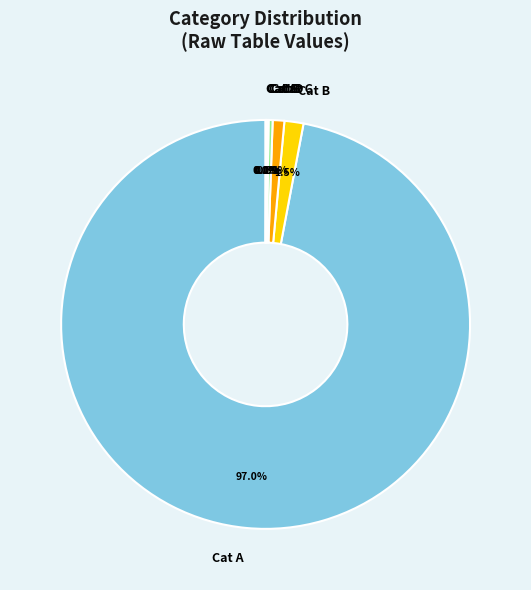

Combined, do Cat B and Cat A account for over 50%?

Yes